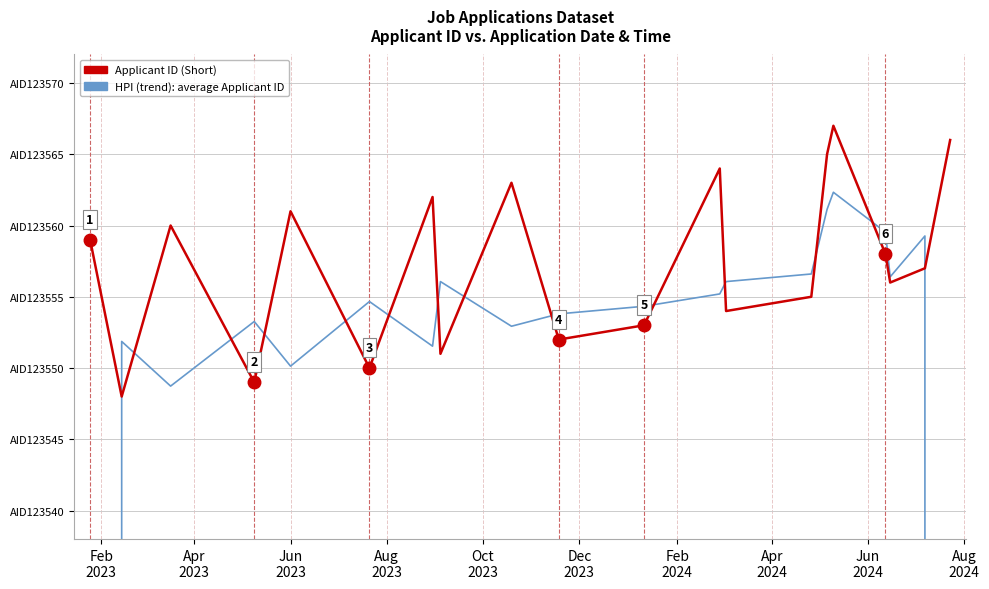

At how many categories does at least one series exceed 98166?

20